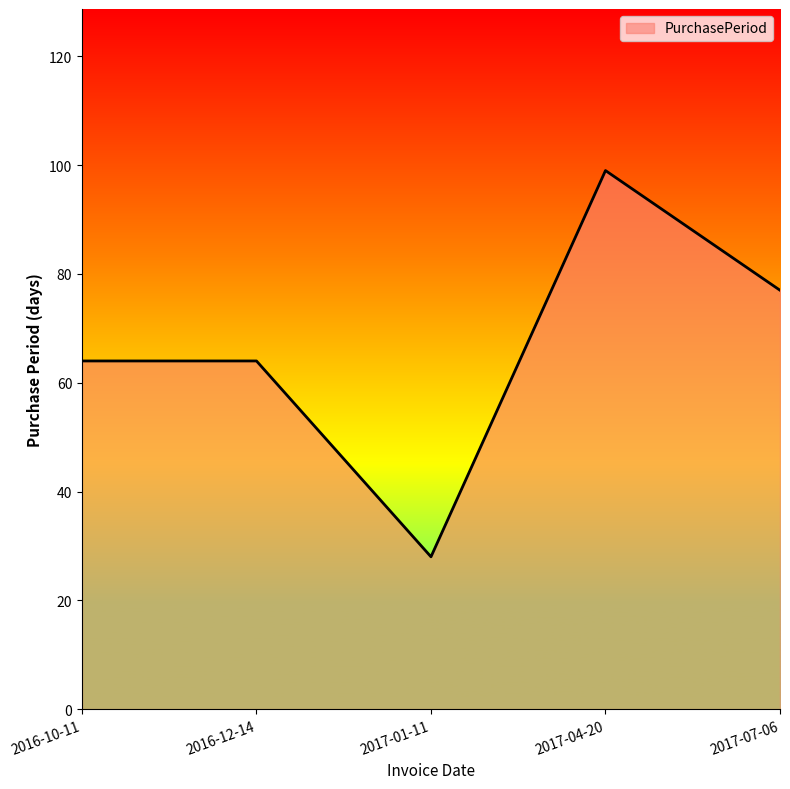

What is the approximate value at 2016-10-11, to the nearest 10?

60